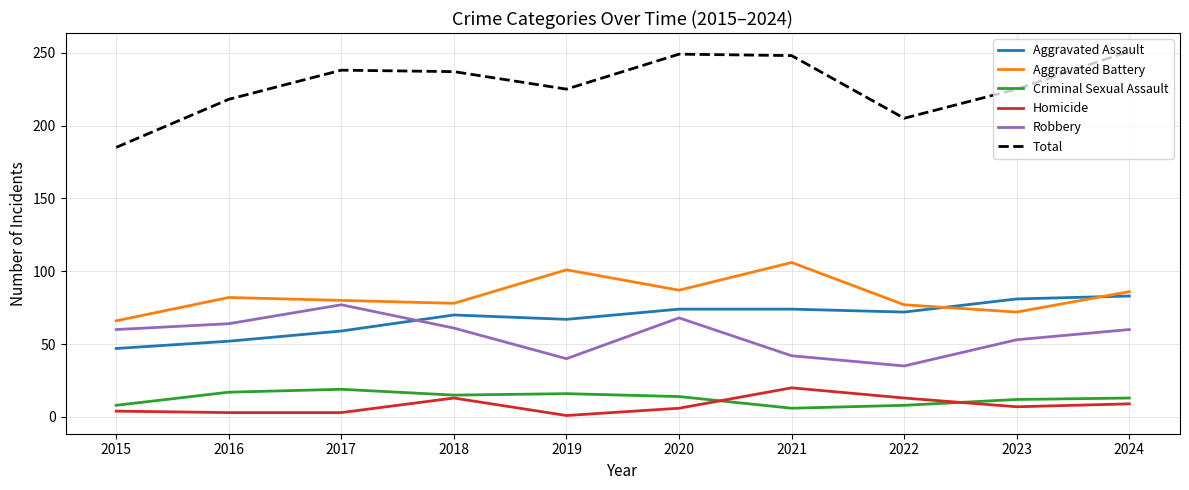

True or false: Aggravated Battery and Total intersect in this chart.

False